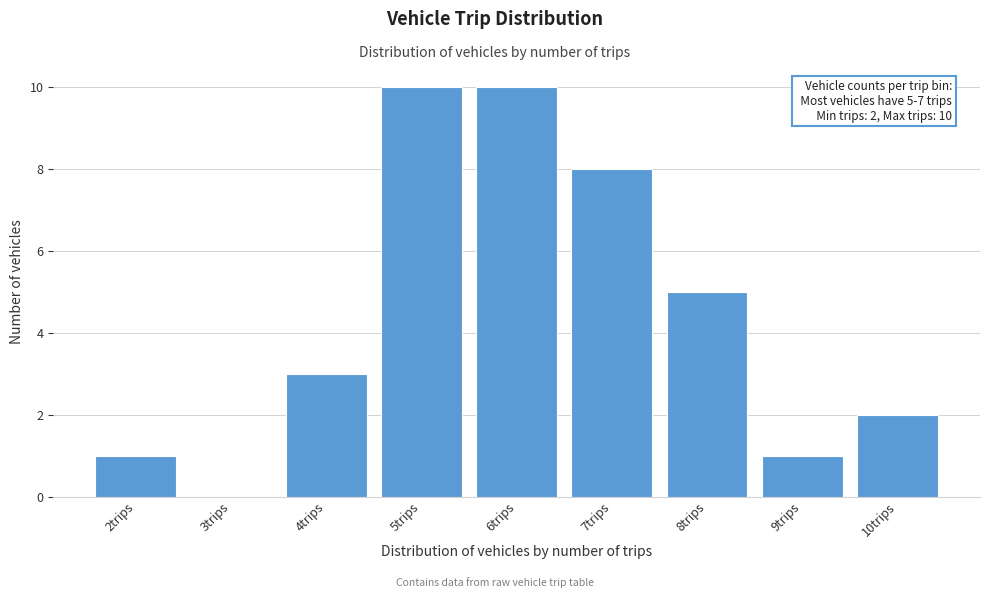

Reading left to right, list all the values displayed in this chart.

2trips=1	3trips=0	4trips=3	5trips=10	6trips=10	7trips=8	8trips=5	9trips=1	10trips=2